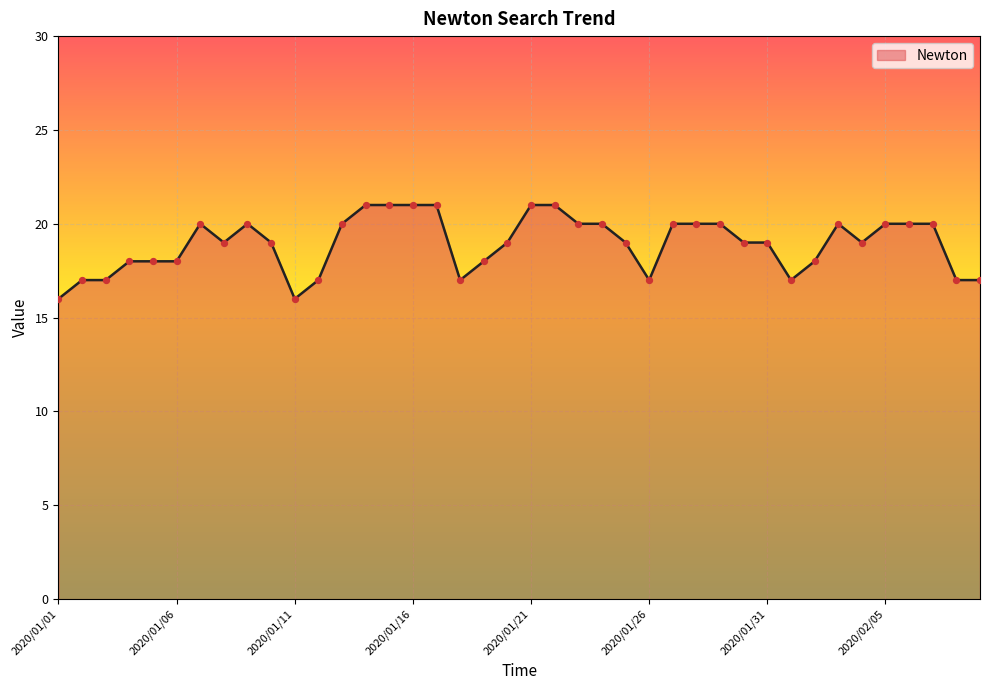

What is the smallest value displayed?

16